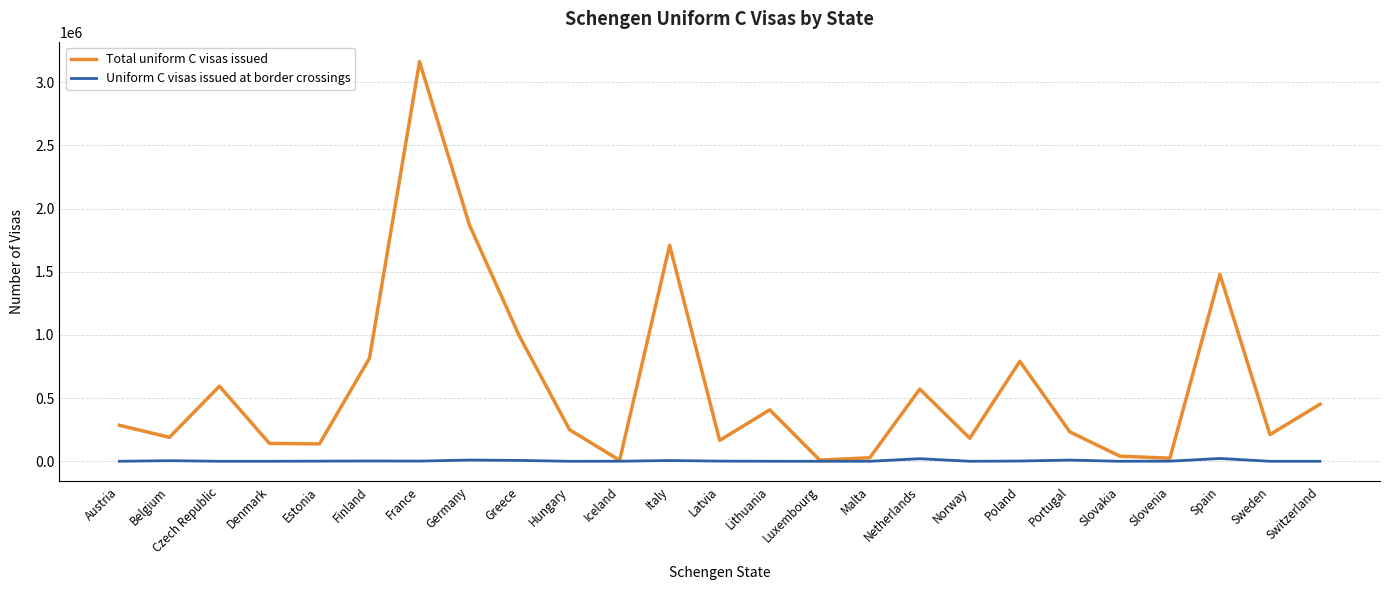

How many interior local valleys does the Total uniform C visas issued series have?

8